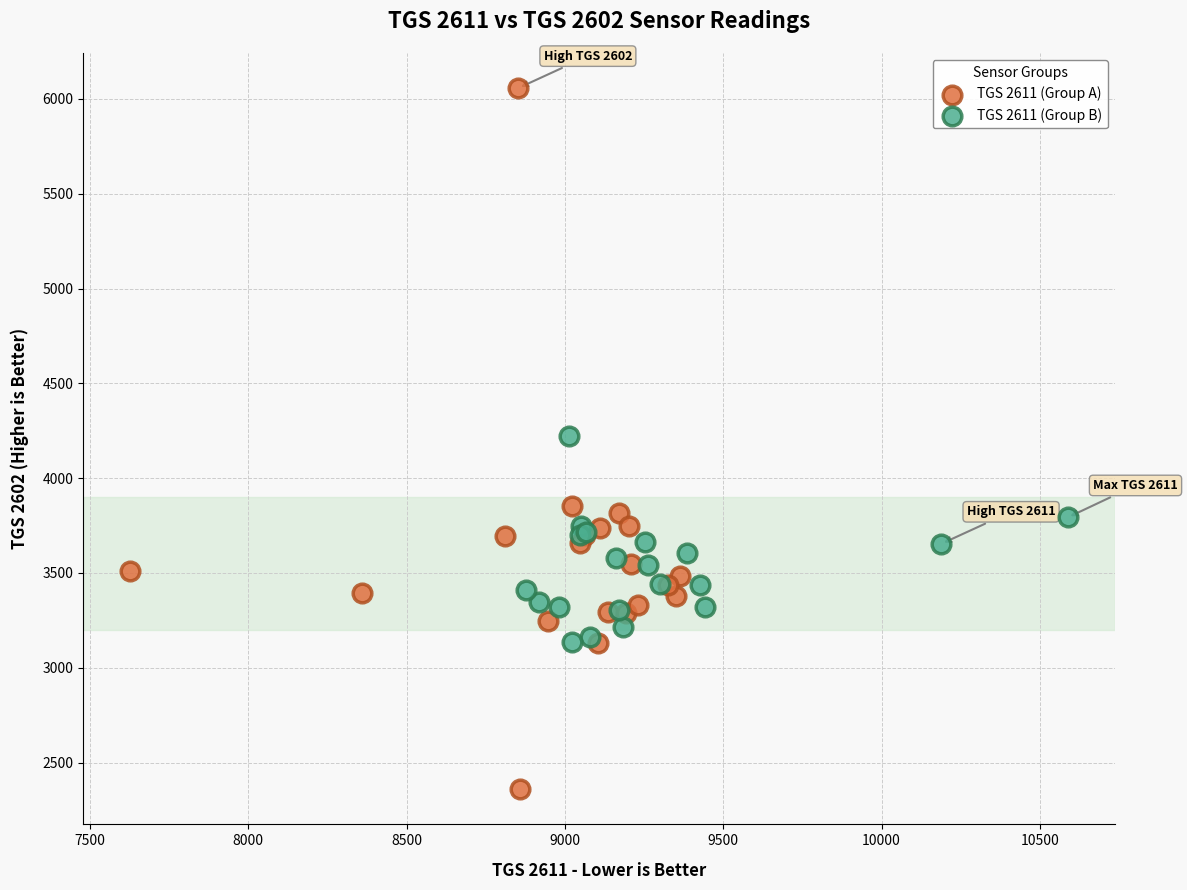

What are all the series names shown in the legend?

TGS 2611 (Group A), TGS 2611 (Group B)